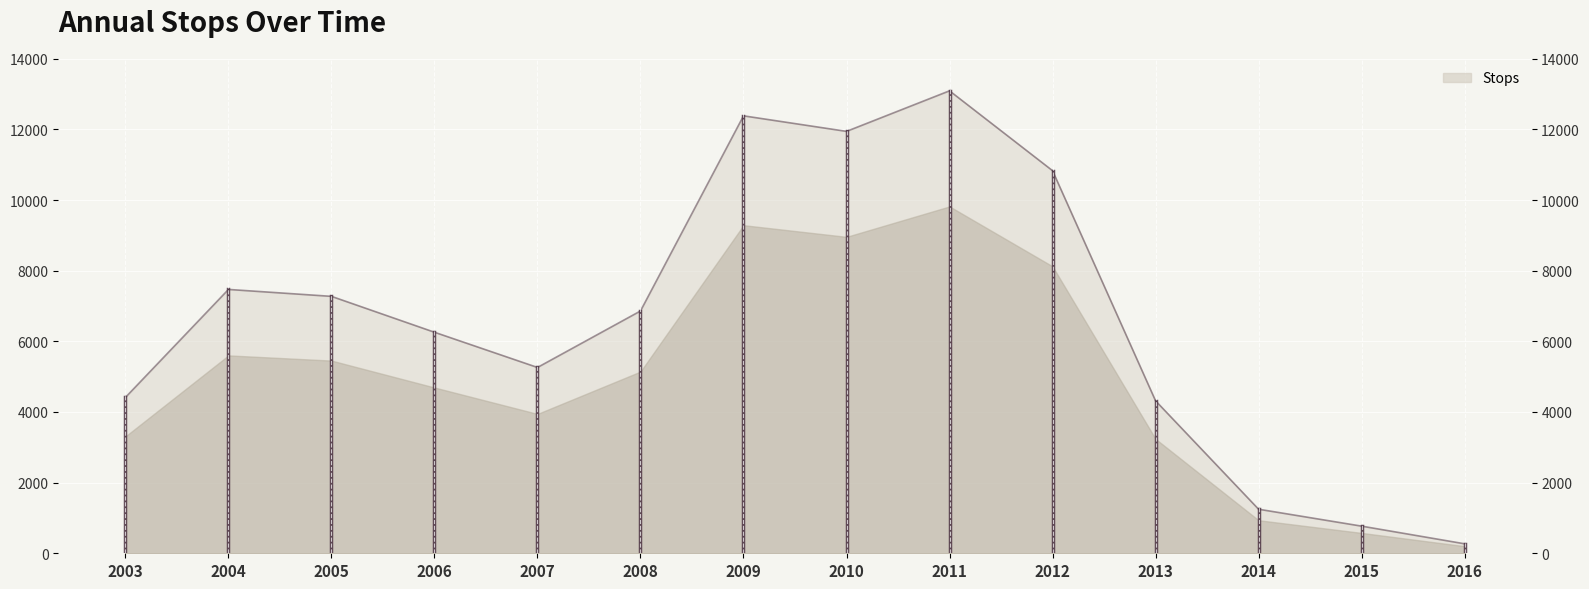

Which label corresponds to the smallest value in the chart?

2016